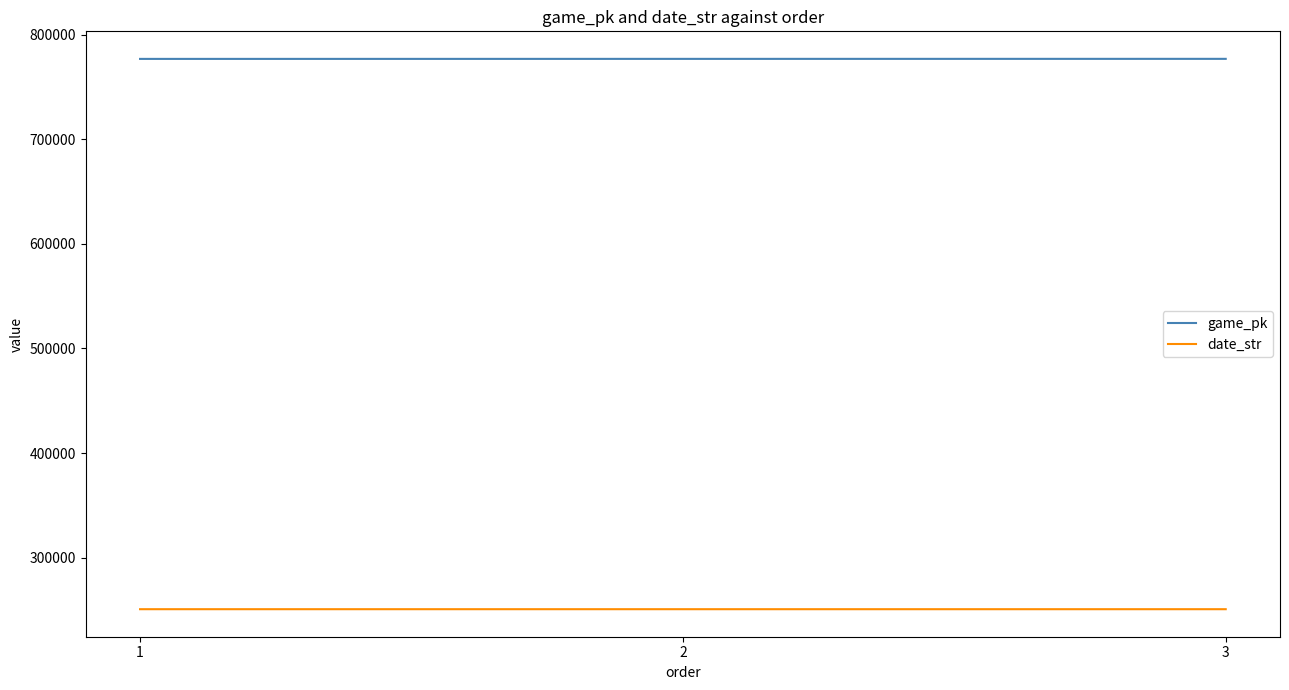

What is the average value of the game_pk series?

776794